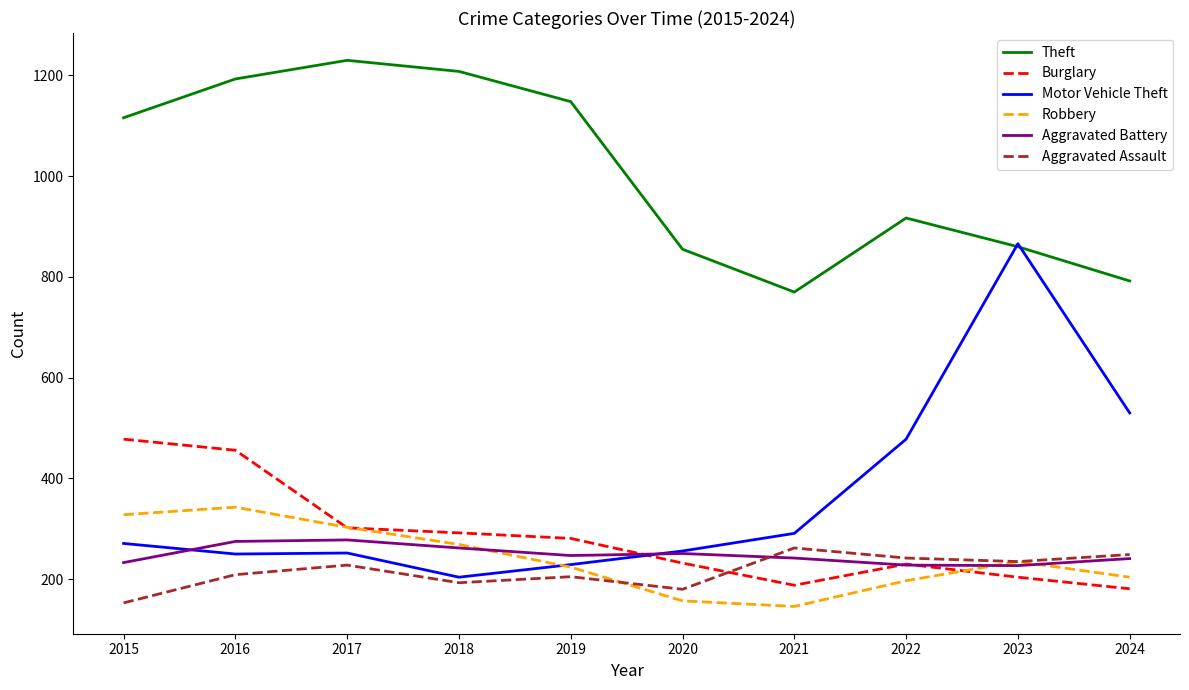

What is the minimum value for Theft?

770